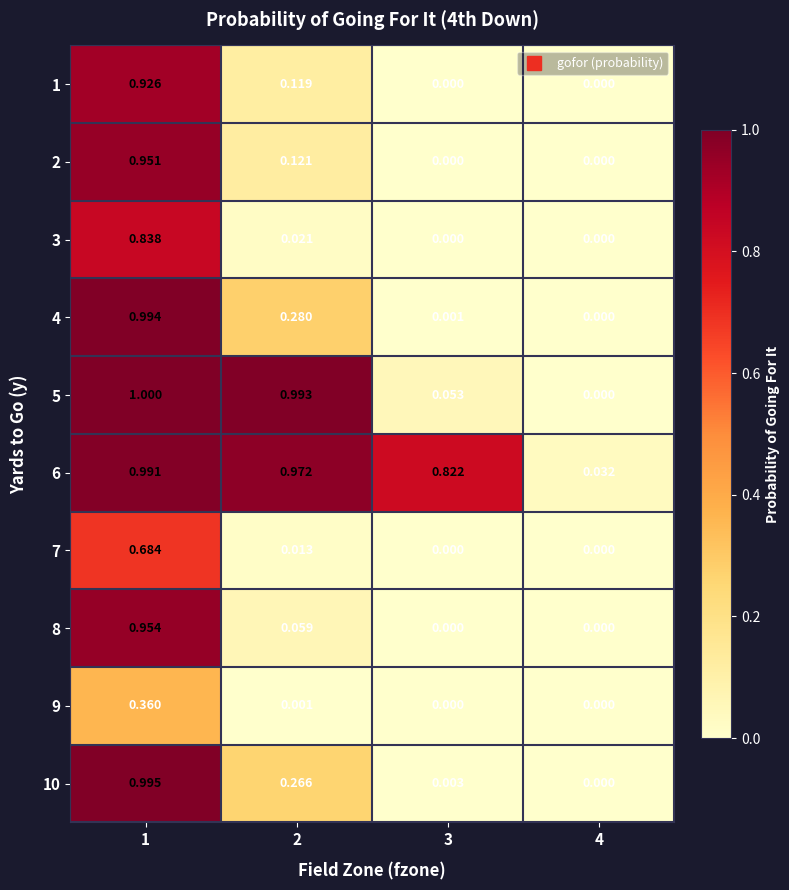

What is the spread (max minus min) of values at 2?

1.0